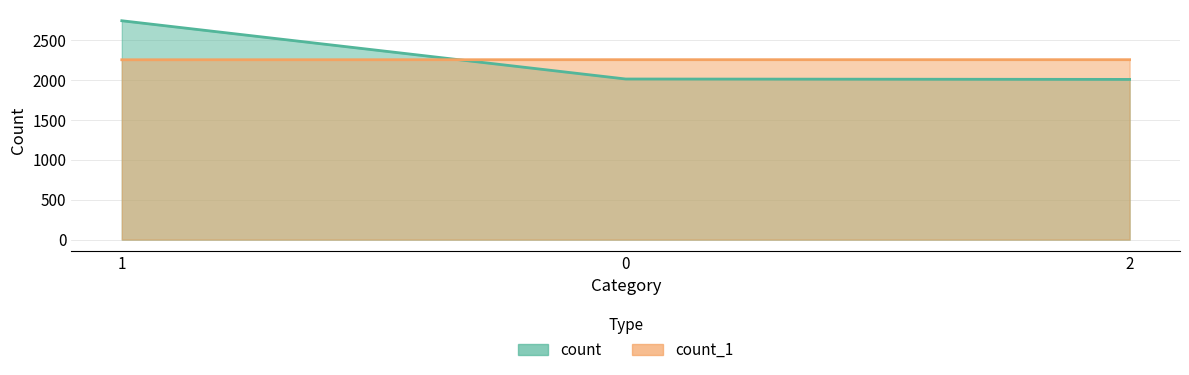

What is the greatest value displayed?

2742